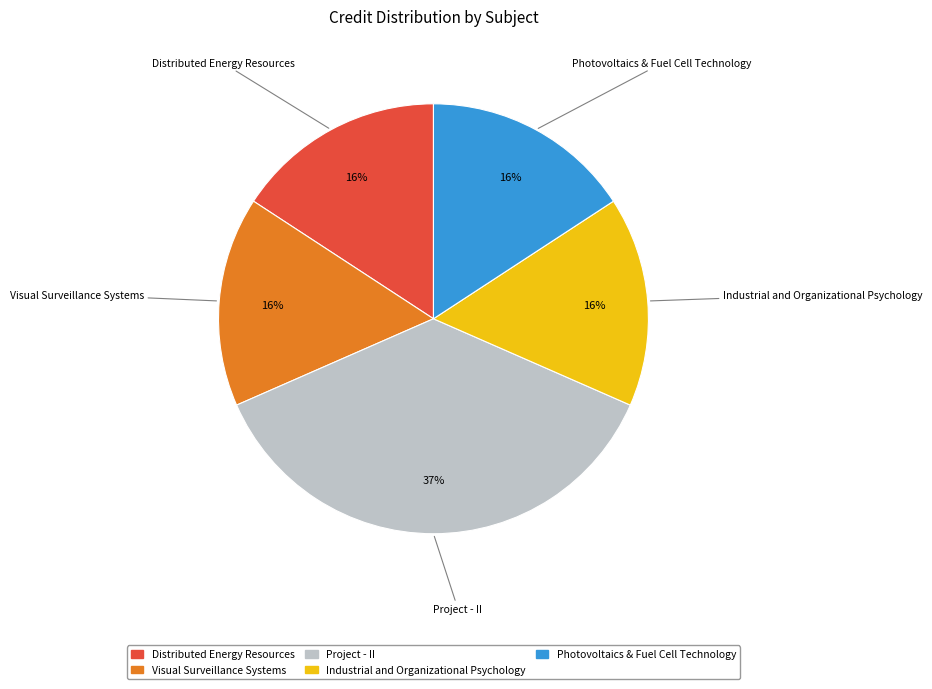

Is the sum of Industrial and Organizational Psychology and Photovoltaics & Fuel Cell Technology greater than half?

No